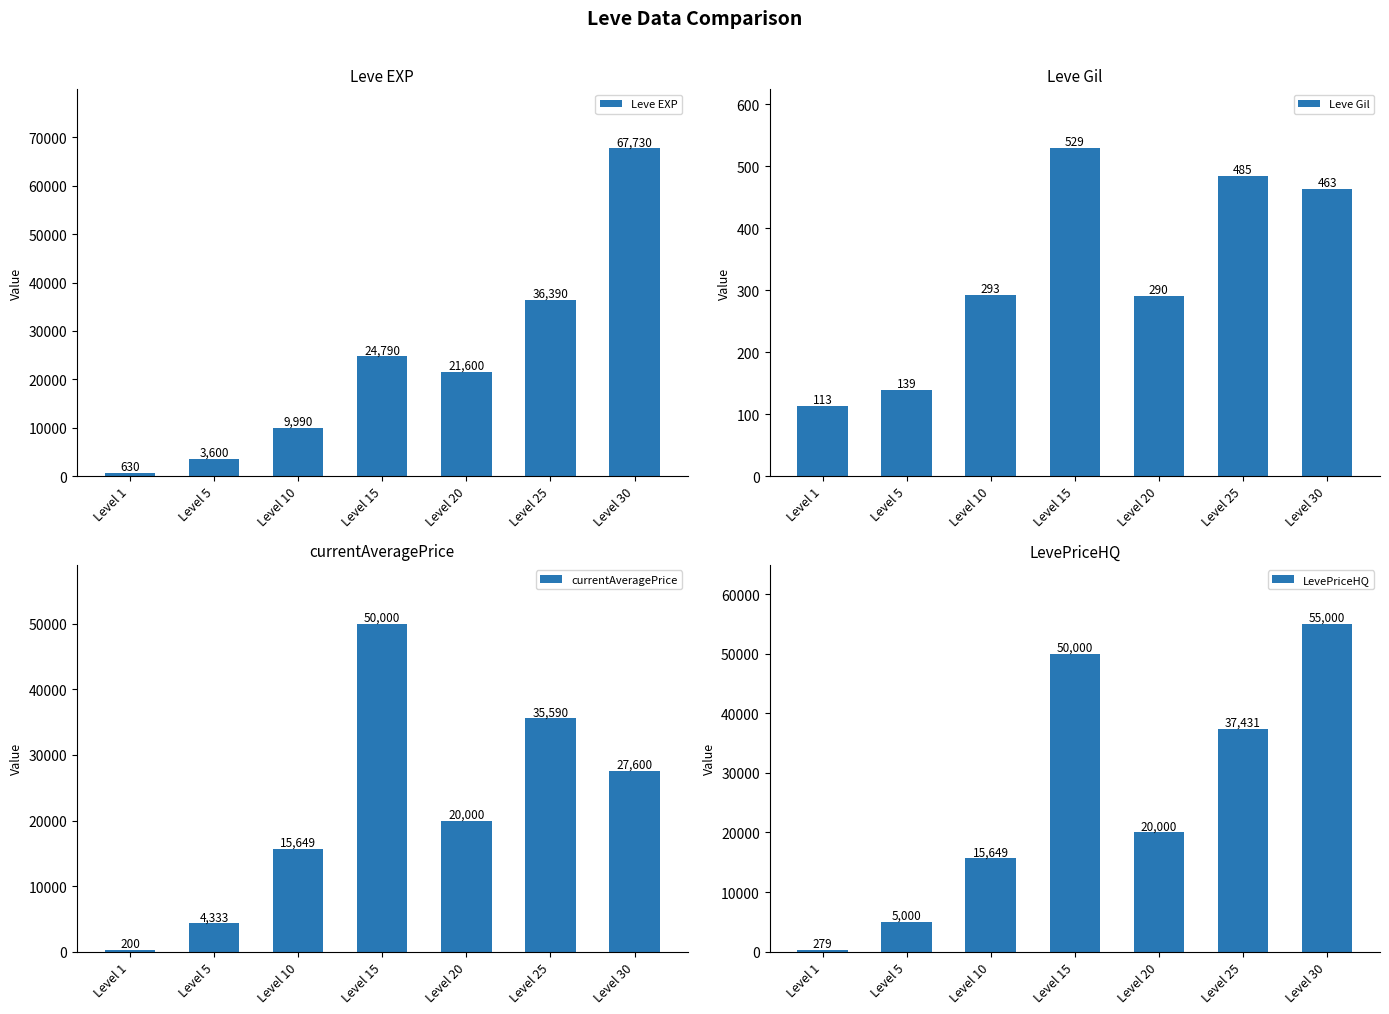

What is the difference between the maximum and minimum values in the currentAveragePrice series?

49800.2